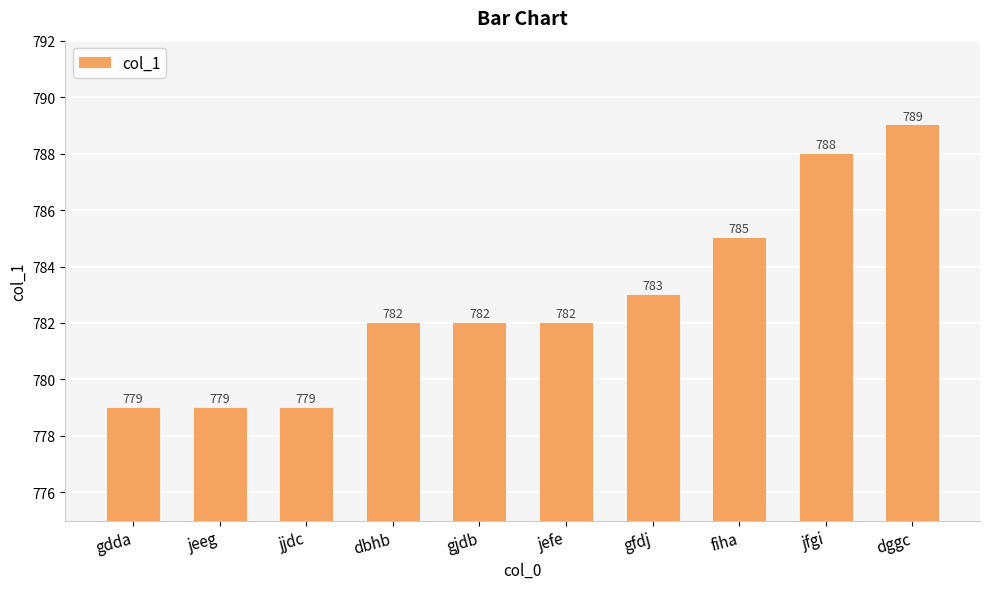

What is the difference between the second highest and minimum values?

9